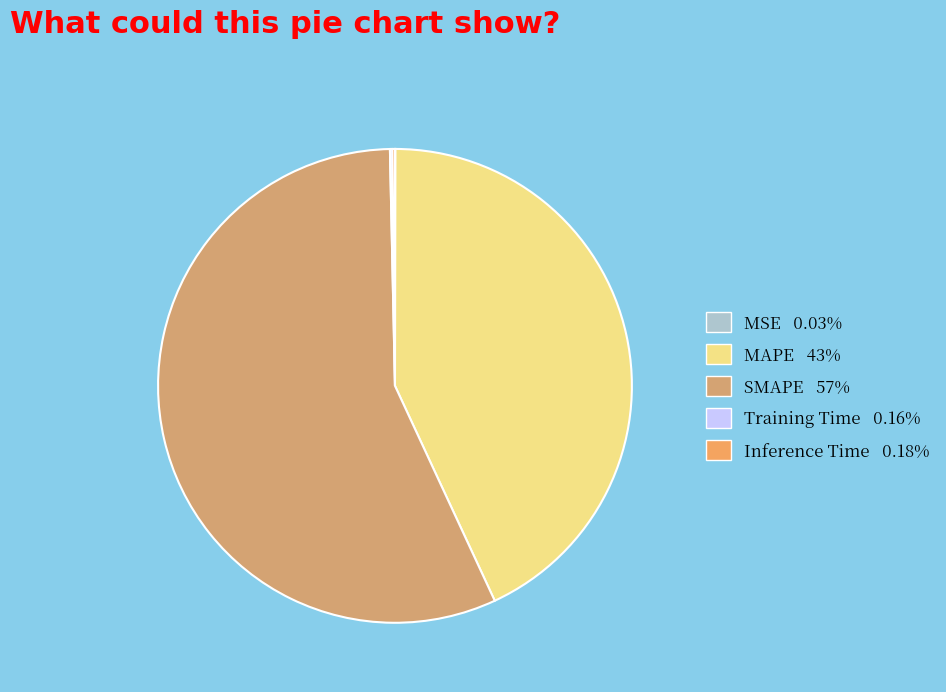

What percentage is NOT represented by MSE?

100.0%